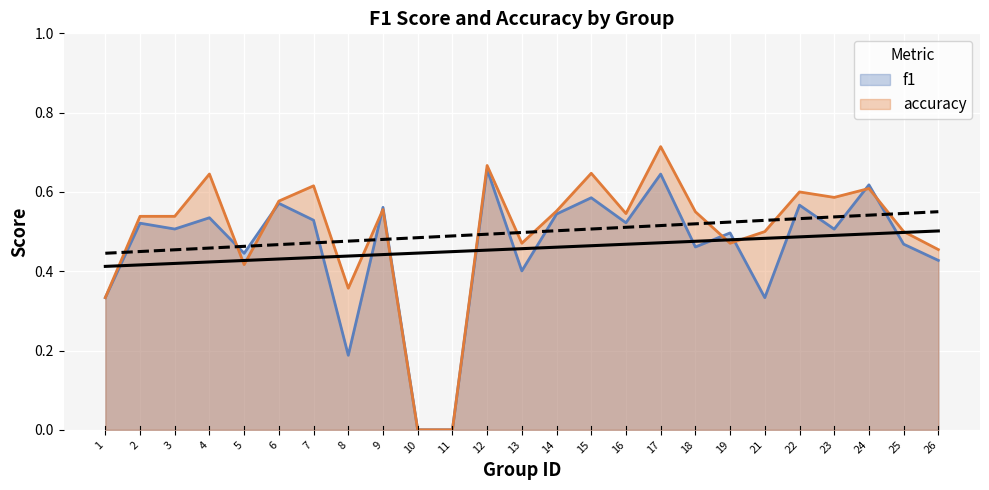

Does the chart display data point markers on the line(s)?

No